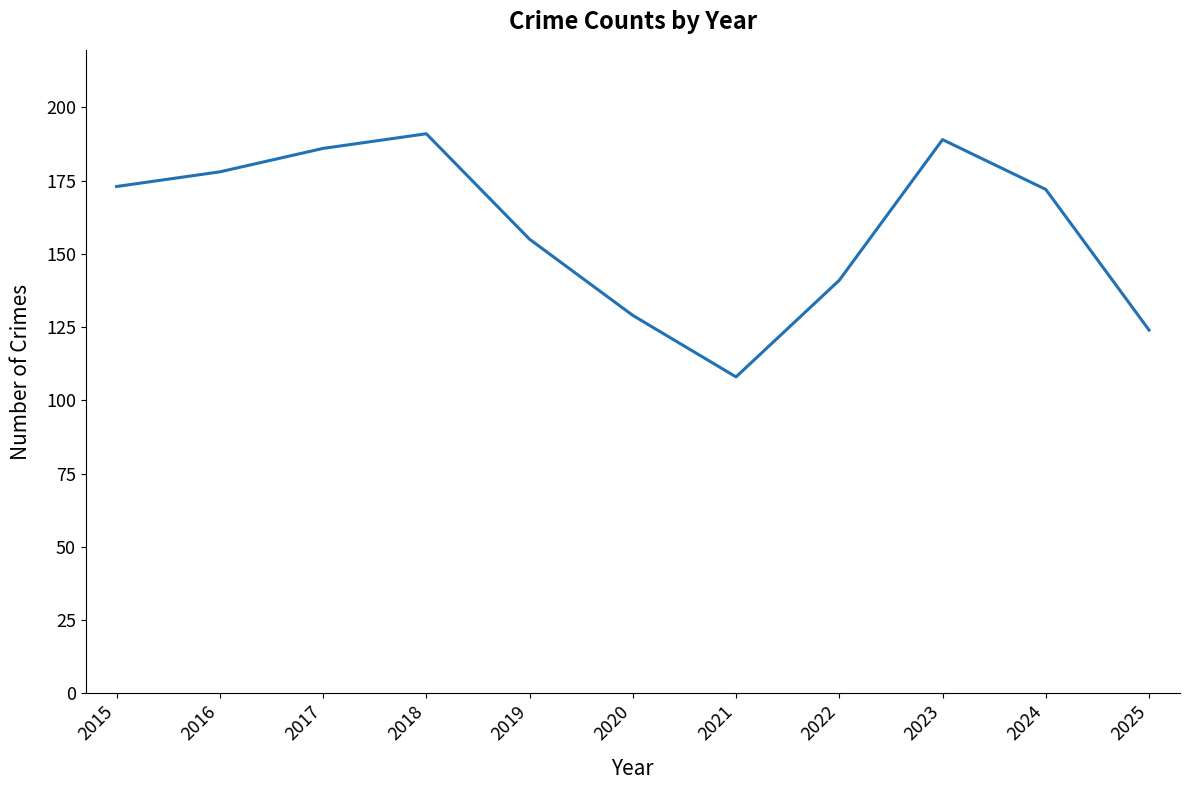

Which label corresponds to the smallest value in the chart?

2021